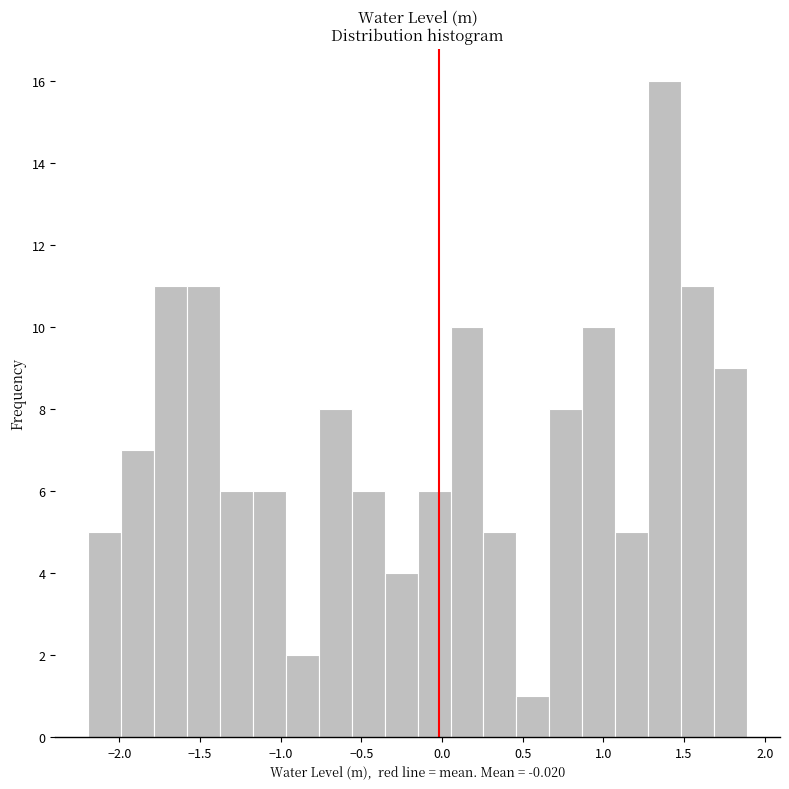

Reading left to right, list every bar in this chart as the range it spans on the x-axis followed by its height. Neither the bar edges nor the heights are printed on the chart, so give them approximately, as read against the axes.

-2.20 to -2.00: 5
-2.00 to -1.80: 7
-1.80 to -1.60: 11
-1.60 to -1.40: 11
-1.40 to -1.15: 6
-1.15 to -0.95: 6
-0.95 to -0.75: 2
-0.75 to -0.55: 8
-0.55 to -0.35: 6
-0.35 to -0.15: 4
-0.15 to 0.05: 6
0.05 to 0.25: 10
0.25 to 0.45: 5
0.45 to 0.65: 1
0.65 to 0.85: 8
0.85 to 1.05: 10
1.05 to 1.30: 5
1.30 to 1.50: 16
1.50 to 1.70: 11
1.70 to 1.90: 9